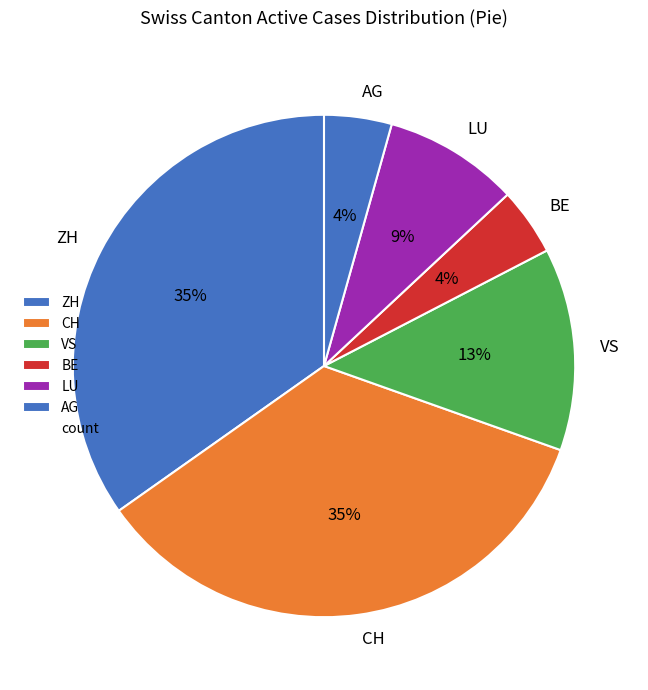

True or false: BE accounts for 4% of the total.

True